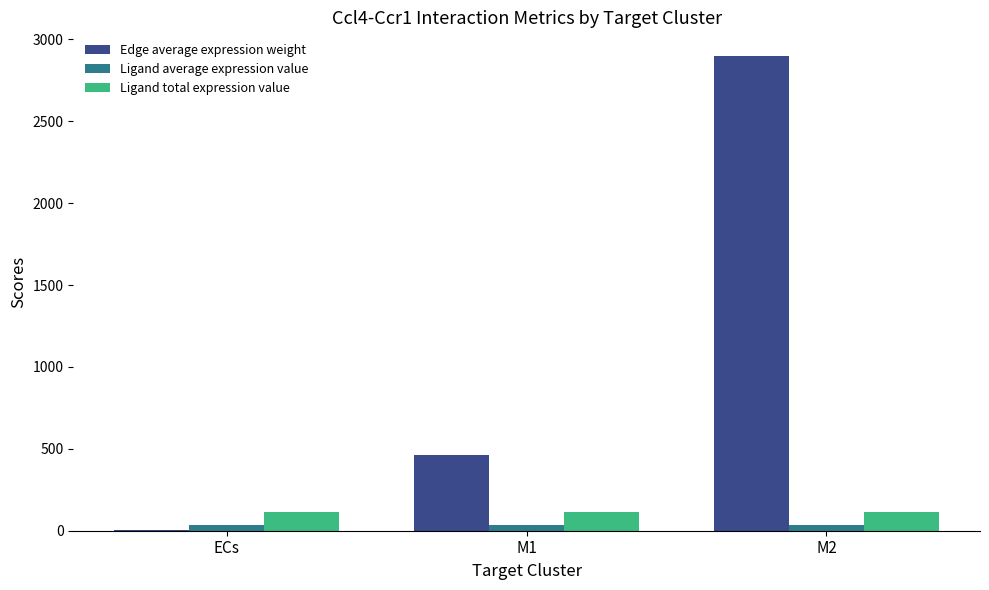

Which series has the largest range (max minus min)?

Edge average expression weight